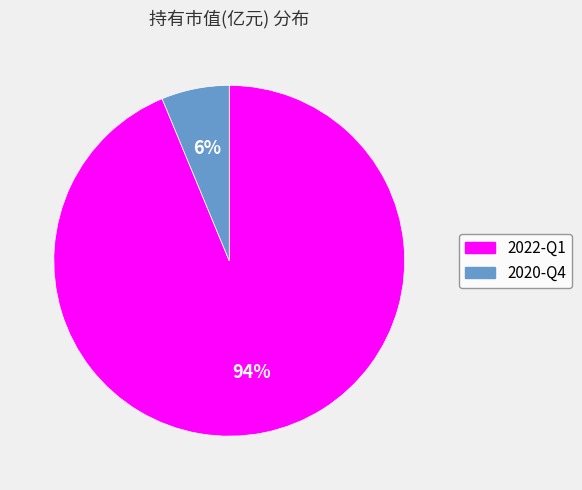

To the nearest percent, what is the average slice percentage?

50%